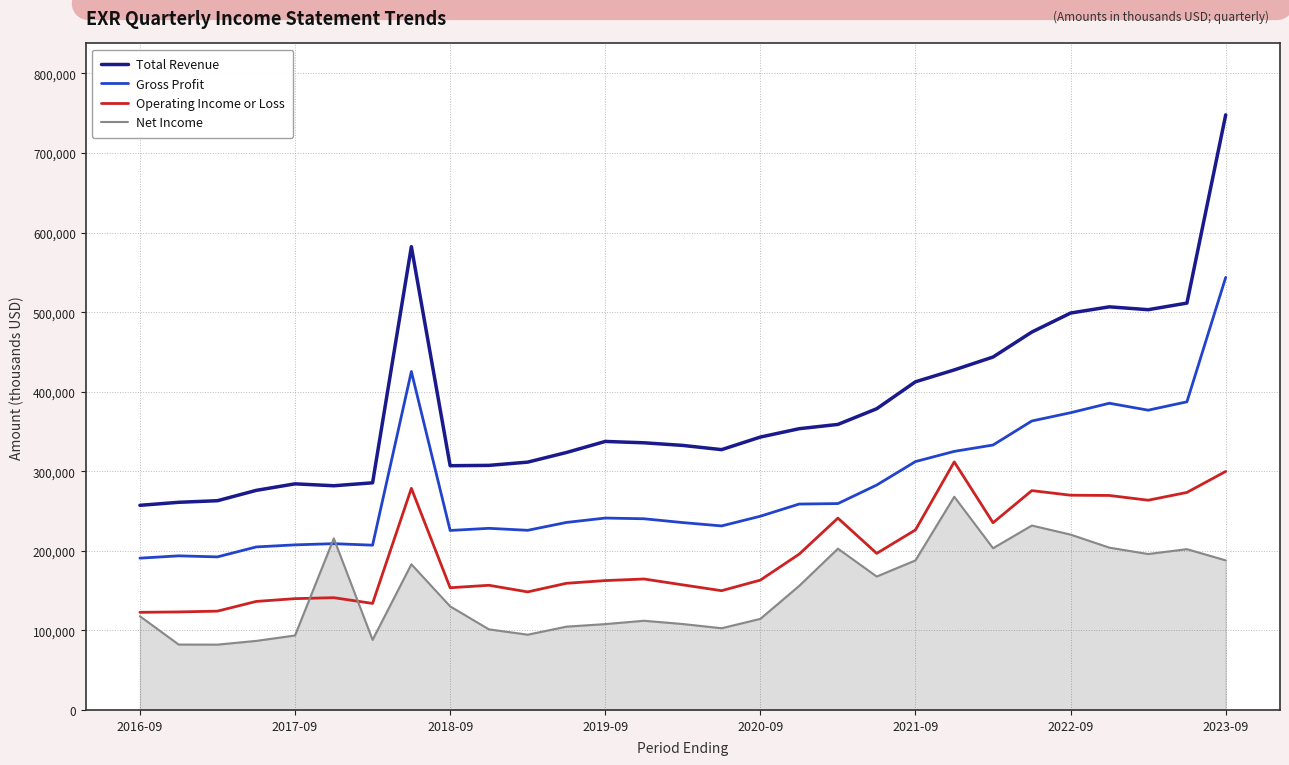

Which series has the largest total across all categories?

Total Revenue